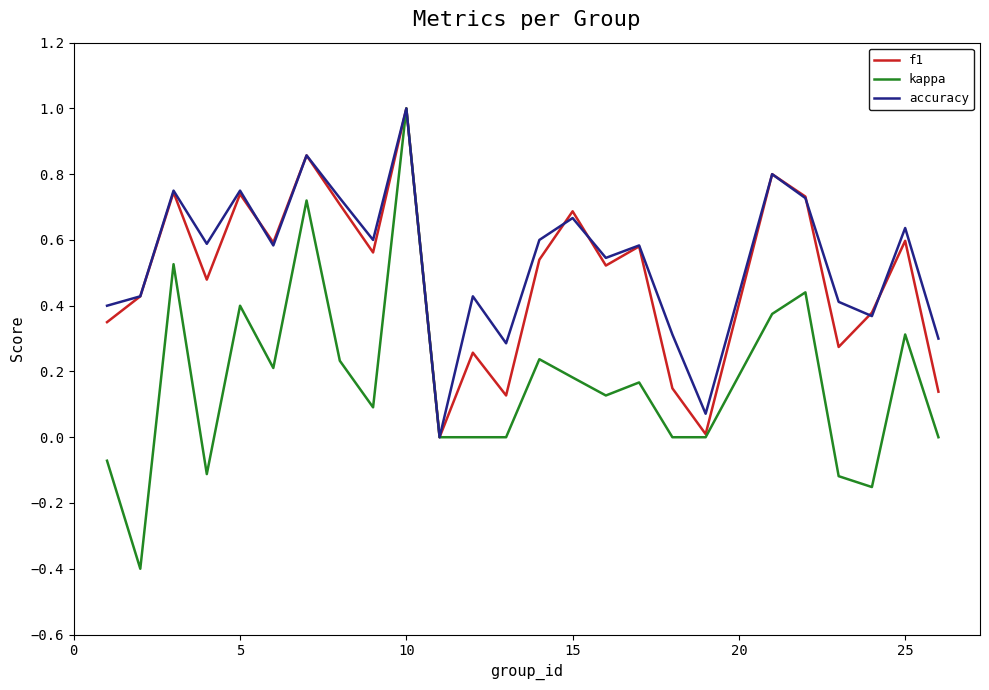

How many positive values does the accuracy series have?

24